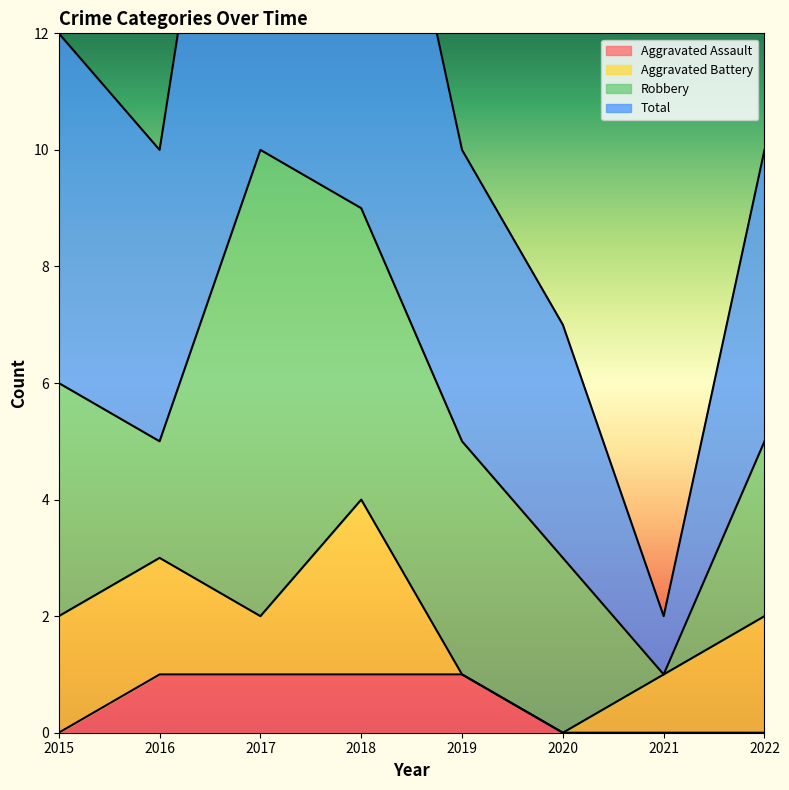

The Aggravated Assault series shows 2 at 2018. True or false?

False